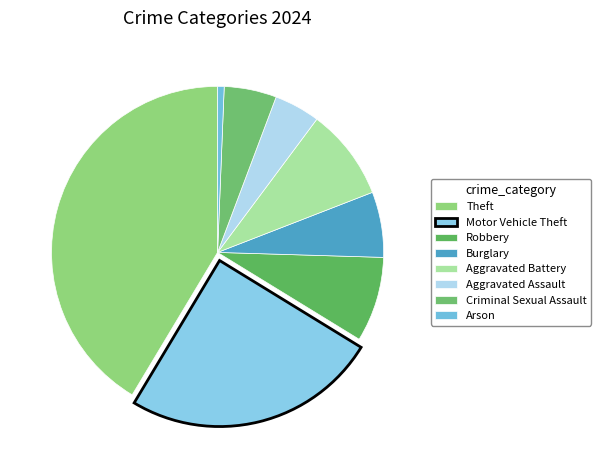

Do Motor Vehicle Theft and Aggravated Battery together represent more than half of the pie?

No